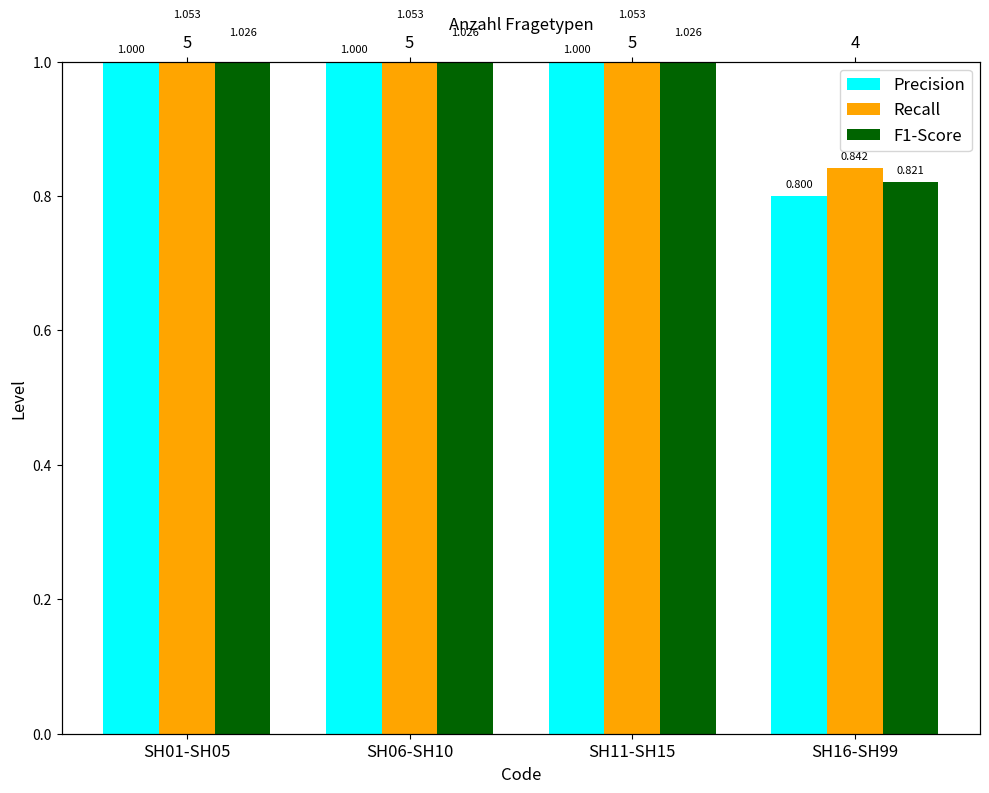

List the series in order of their overall mean, highest first.

Recall, F1-Score, Precision